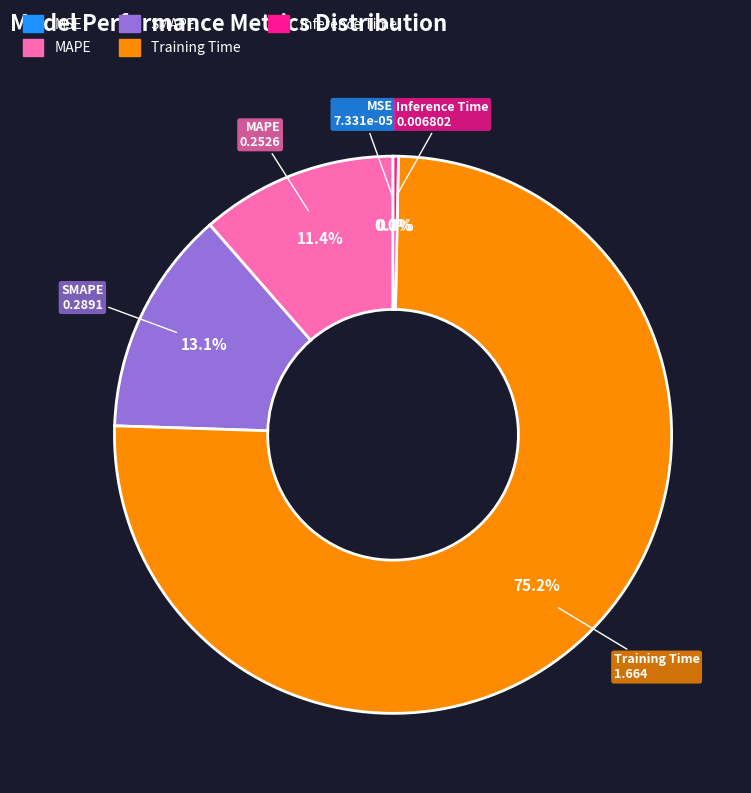

Do SMAPE and MAPE together represent more than half of the pie?

No